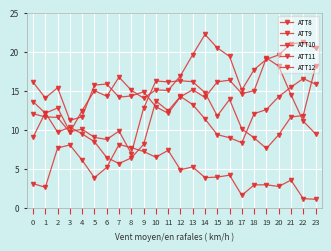

How many data points in ATT10 are above 16?

12